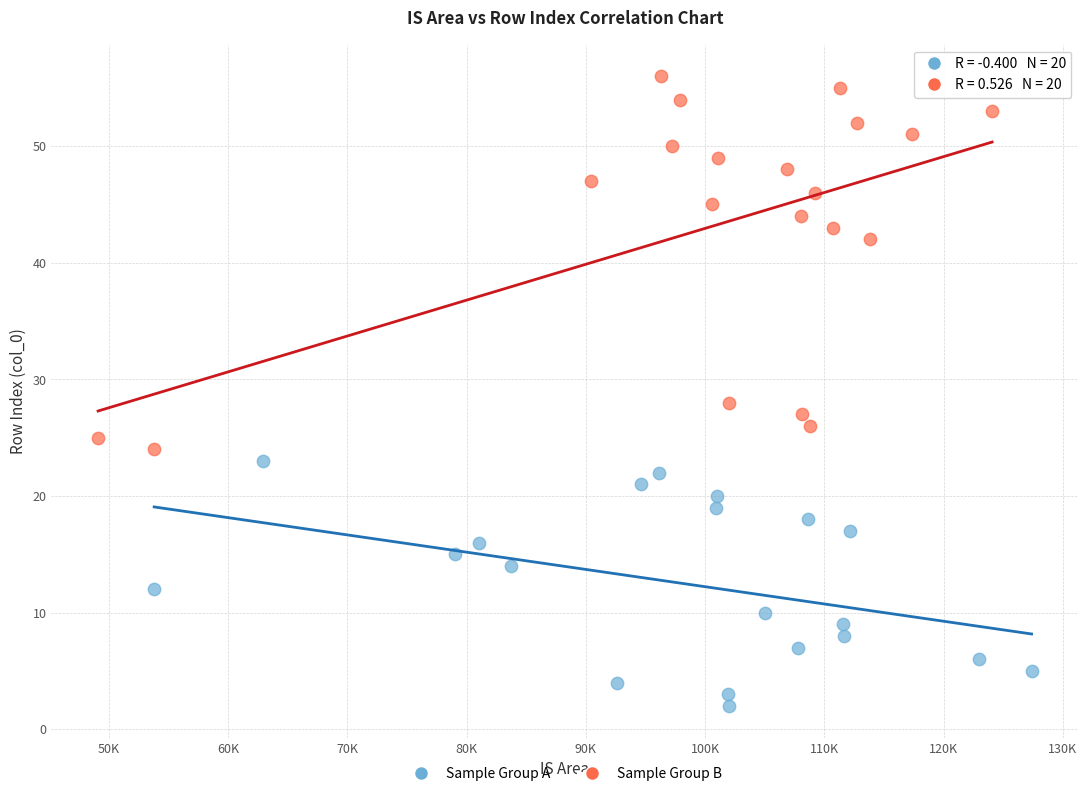

What are all the series names shown in the legend?

Sample Group A, Sample Group B